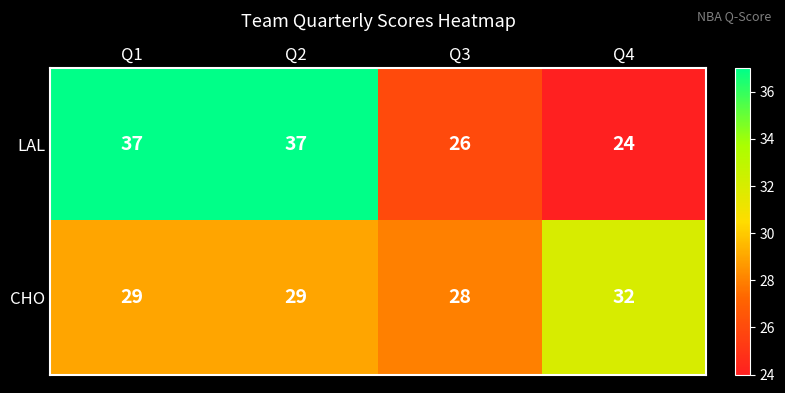

What is the sum of the CHO values at Q3 and Q4?

60